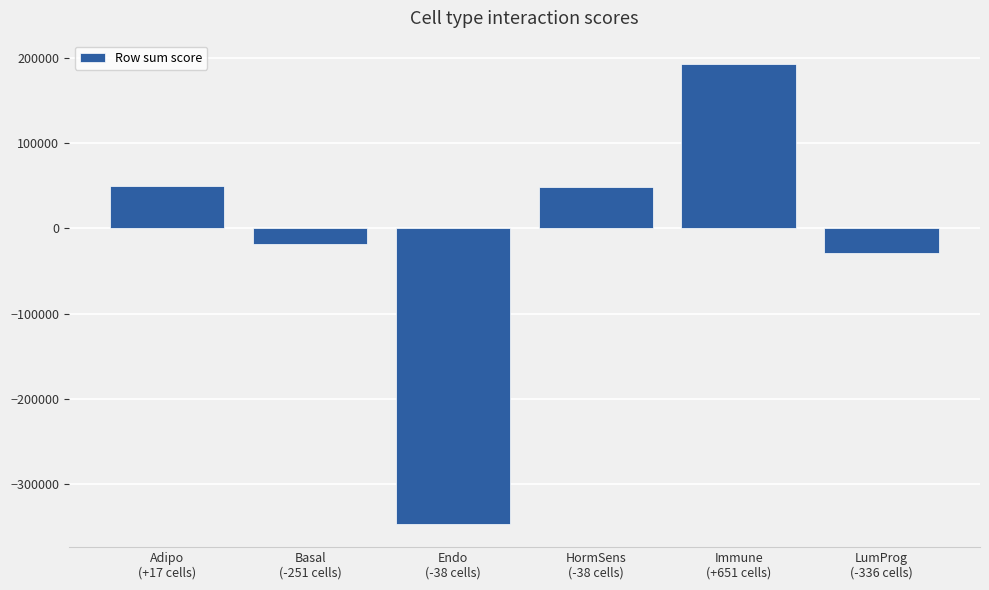

What is the smallest value displayed?

-347010.7